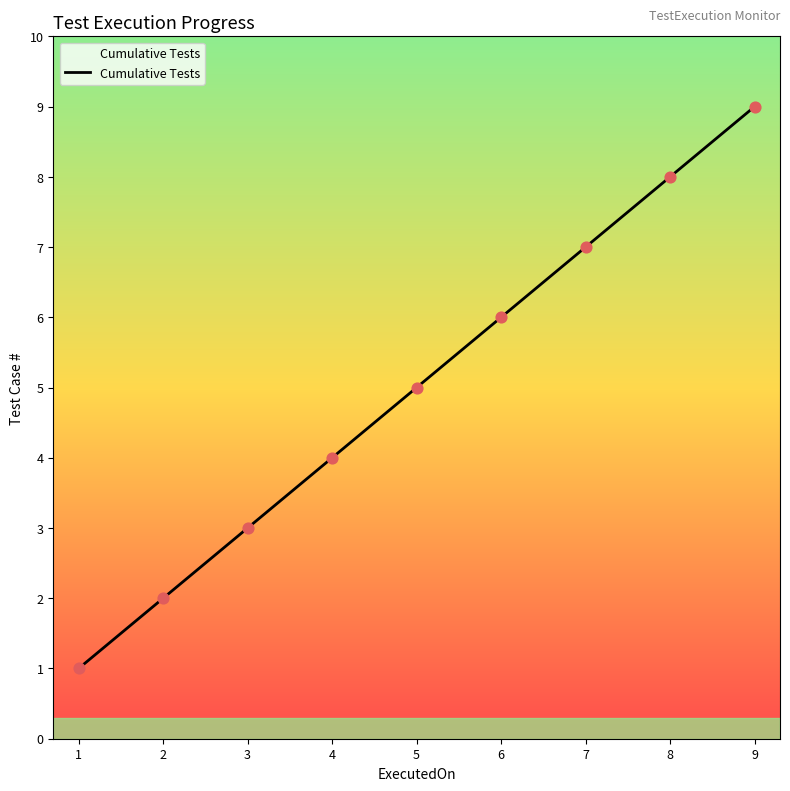

What is the change in value from 2 to 8?

+6